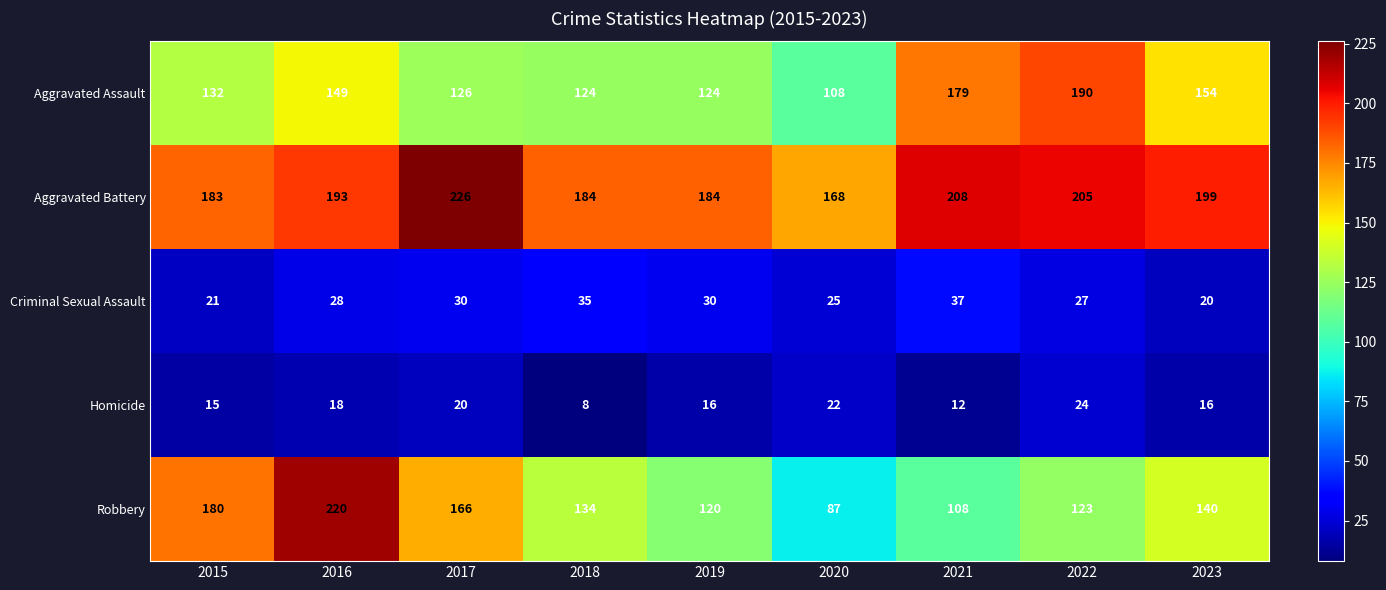

List the series in order of their peak value, lowest first.

Homicide, Criminal Sexual Assault, Aggravated Assault, Robbery, Aggravated Battery